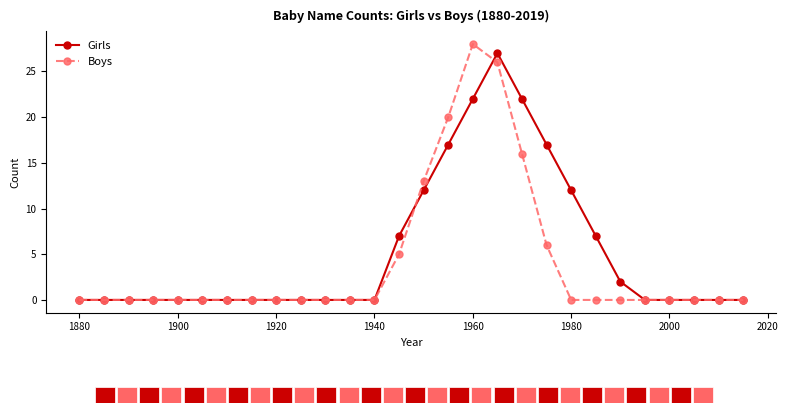

Reading right to left, extract all data points from this chart.

Girls: 0	0	0	0	0	2	7	12	17	22	27	22	17	12	7	0	0	0	0	0	0	0	0	0	0	0	0	0
Boys: 0	0	0	0	0	0	0	0	6	16	26	28	20	13	5	0	0	0	0	0	0	0	0	0	0	0	0	0